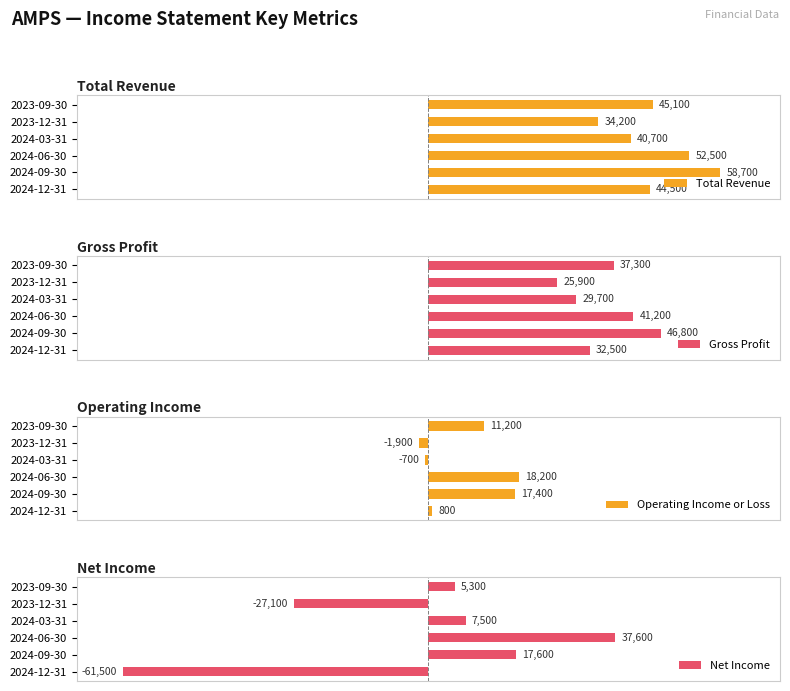

Where is Operating Income or Loss nearest to the value 8150?

2023-09-30